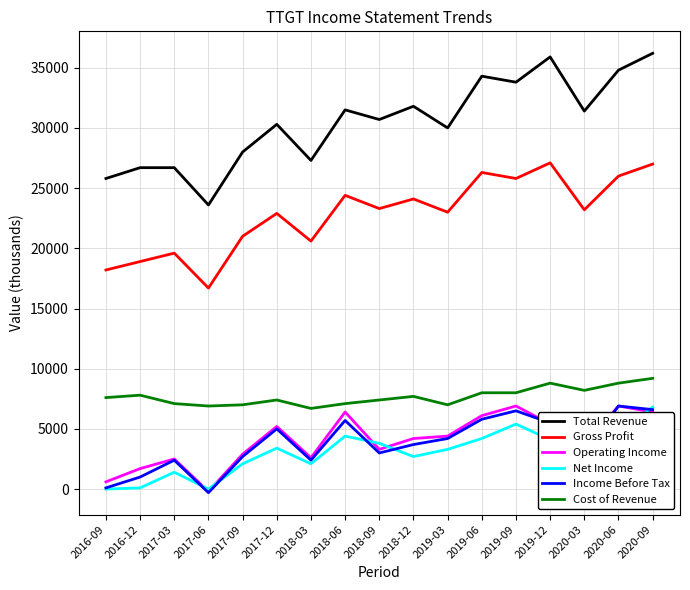

Which series has the widest spread of values?

Total Revenue